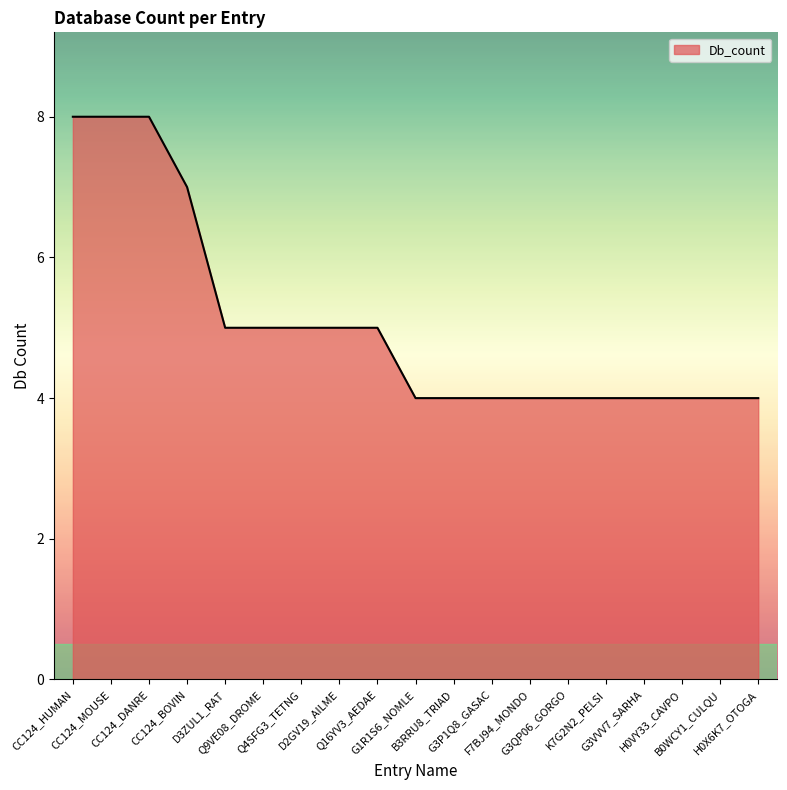

What is the maximum value shown in the chart?

8